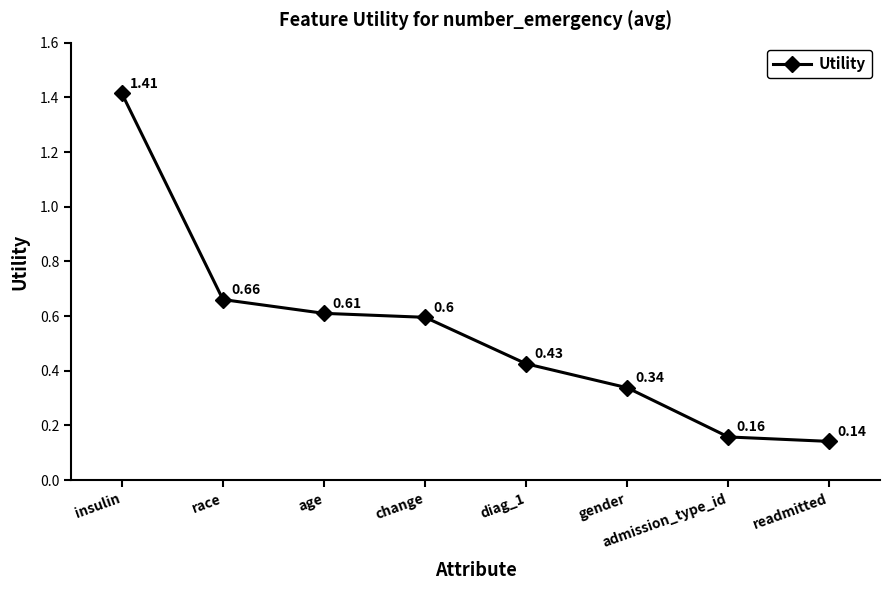

True or false: the data has more than 0 interior local peaks.

False